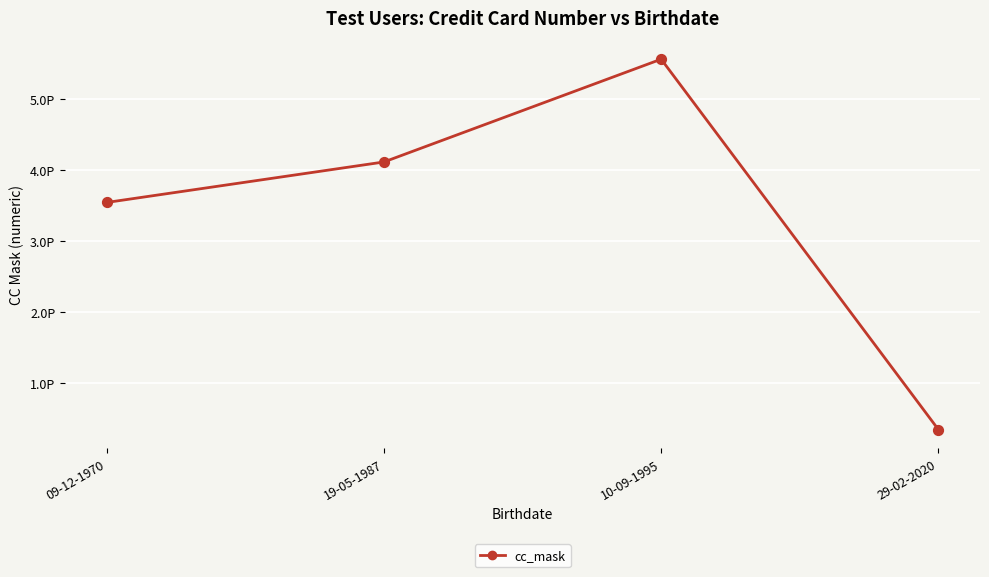

Is this an area chart (filled region under the line)?

No